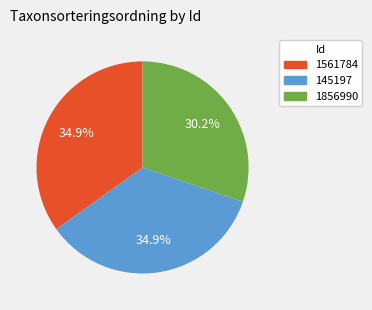

To the nearest percent, what is the average slice percentage?

33%